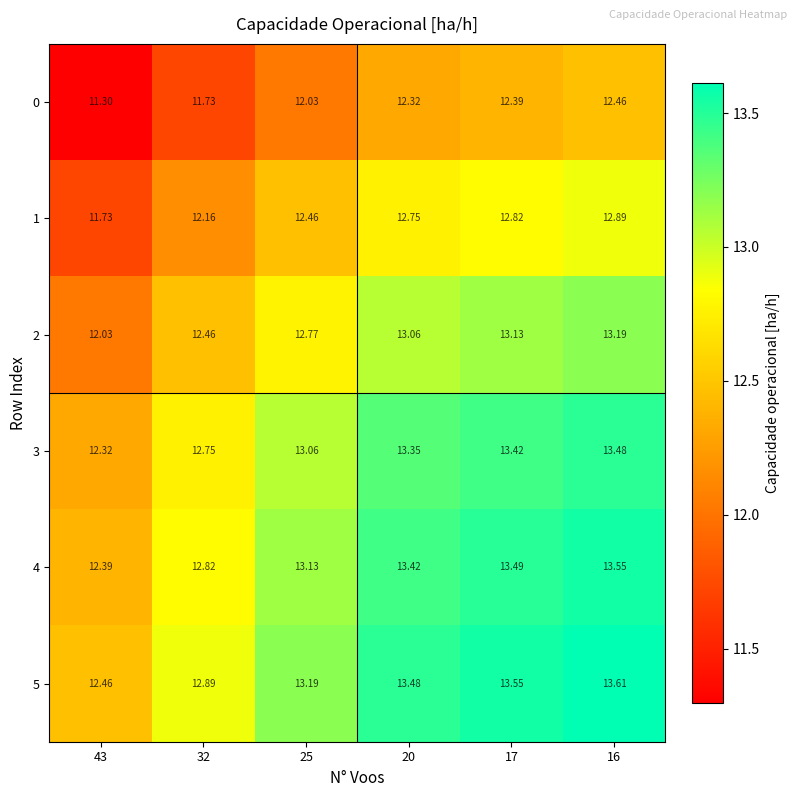

Is the value of 4 at 16 greater than the value of 5 at 32?

Yes